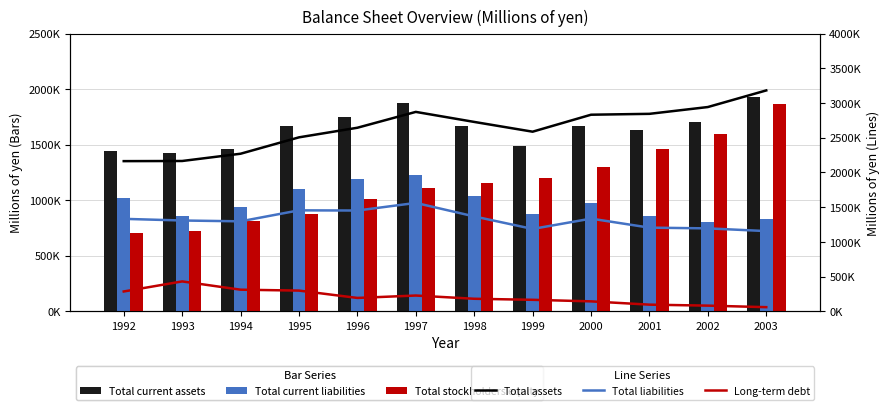

What is the difference between the Total stockholders equity values at 1995 and 1999?

321853